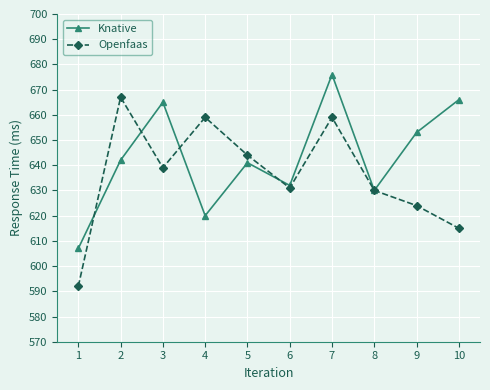

What is the sum of all Openfaas values?

6360